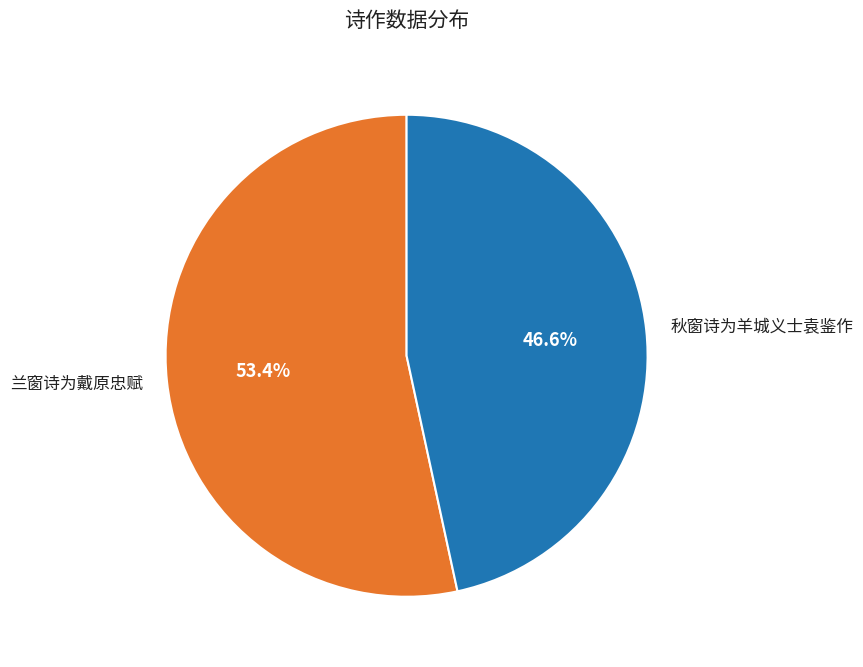

Which slice is the smallest?

秋窗诗为羊城义士袁鉴作